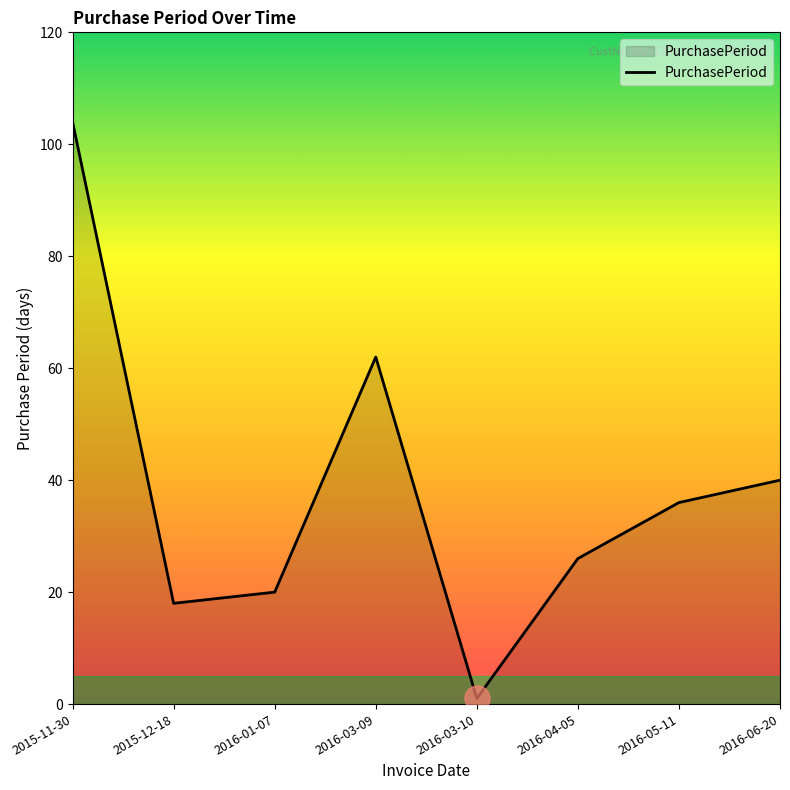

Is it true that the value at 2016-03-10 is 1?

True